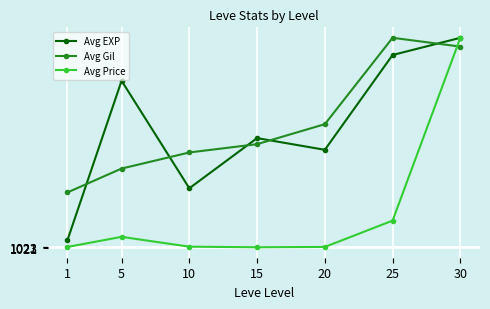

What are all the series names shown in the legend?

Avg EXP, Avg Gil, Avg Price